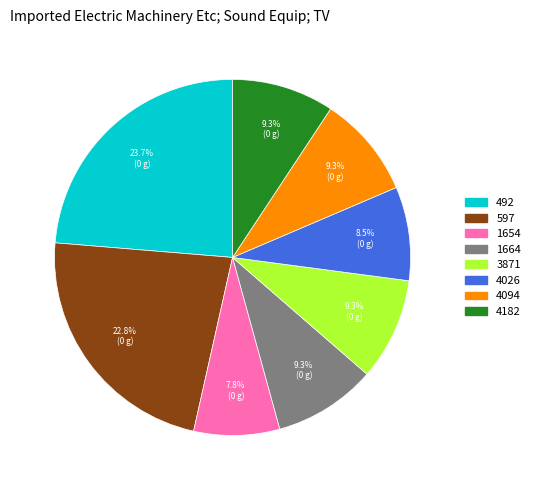

To the nearest percent, what portion does 1664 represent?

9%